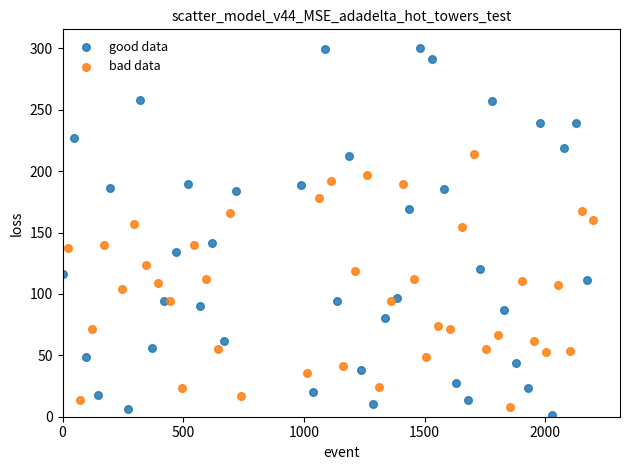

Which series reaches the minimum Y coordinate?

good data